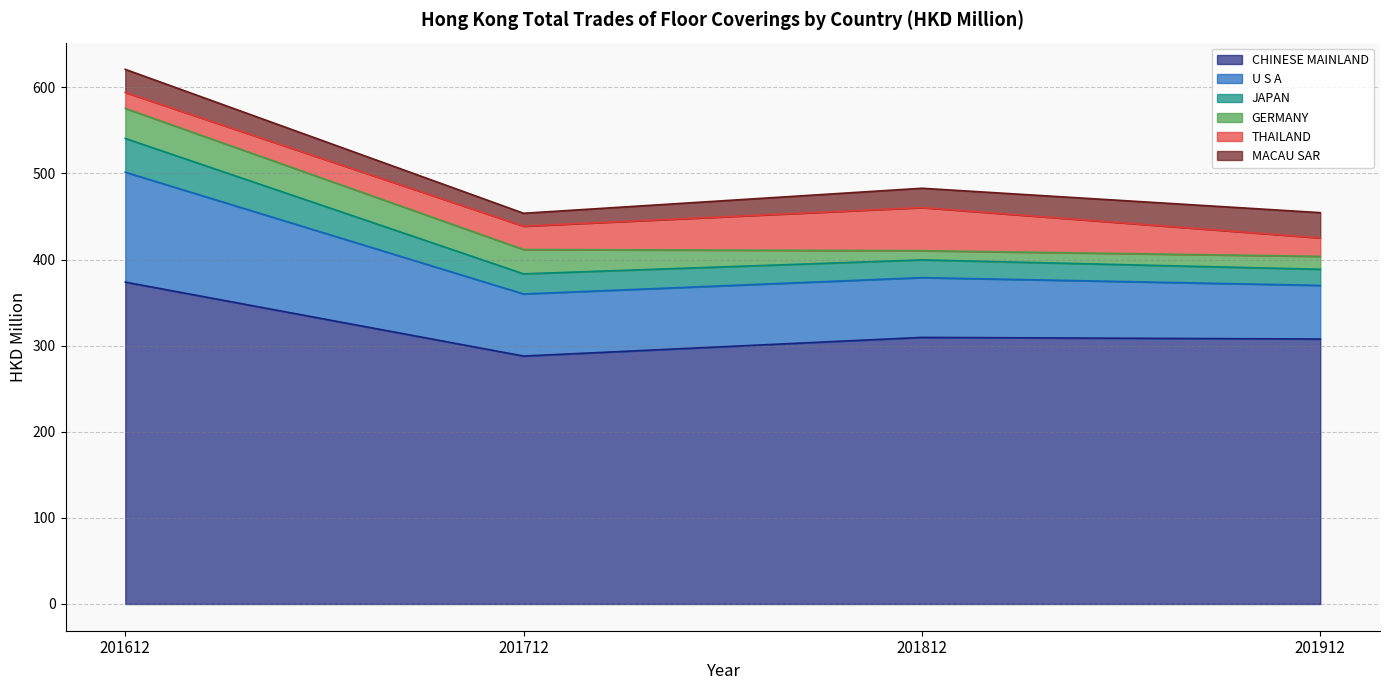

What is the maximum value shown in the chart?

373.8